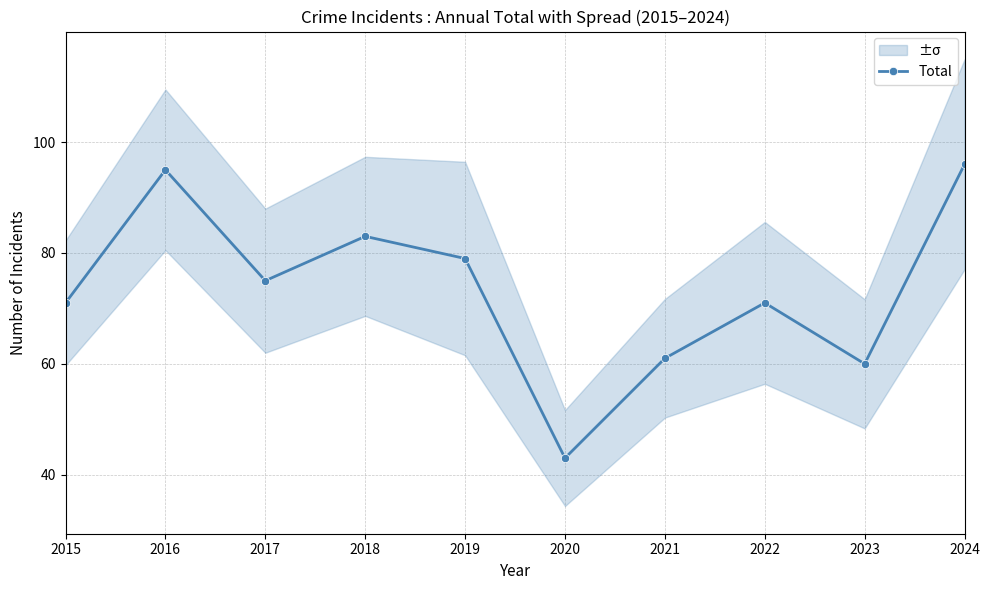

What is the minimum value shown in the chart?

43